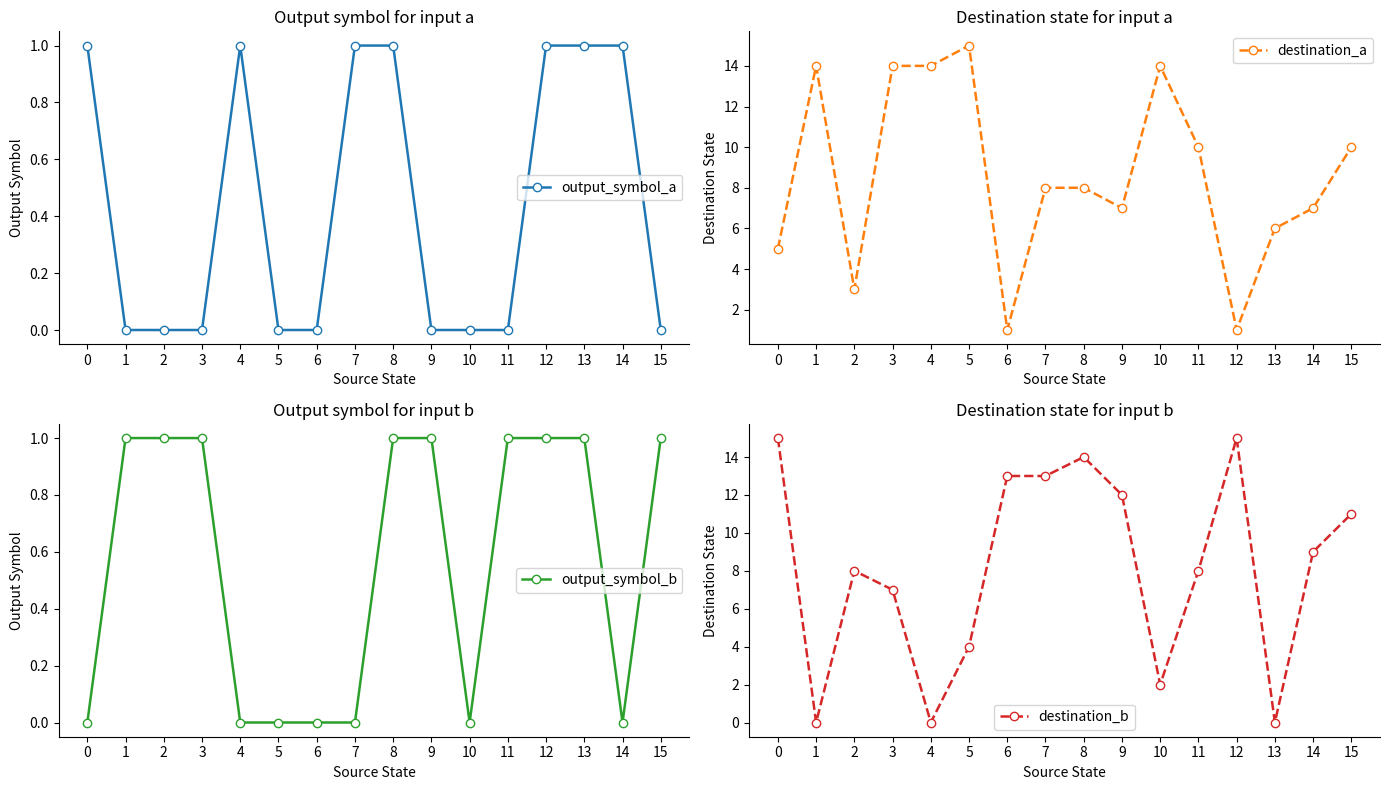

What are all the series names shown in the legend?

output_symbol_a, destination_a, output_symbol_b, destination_b